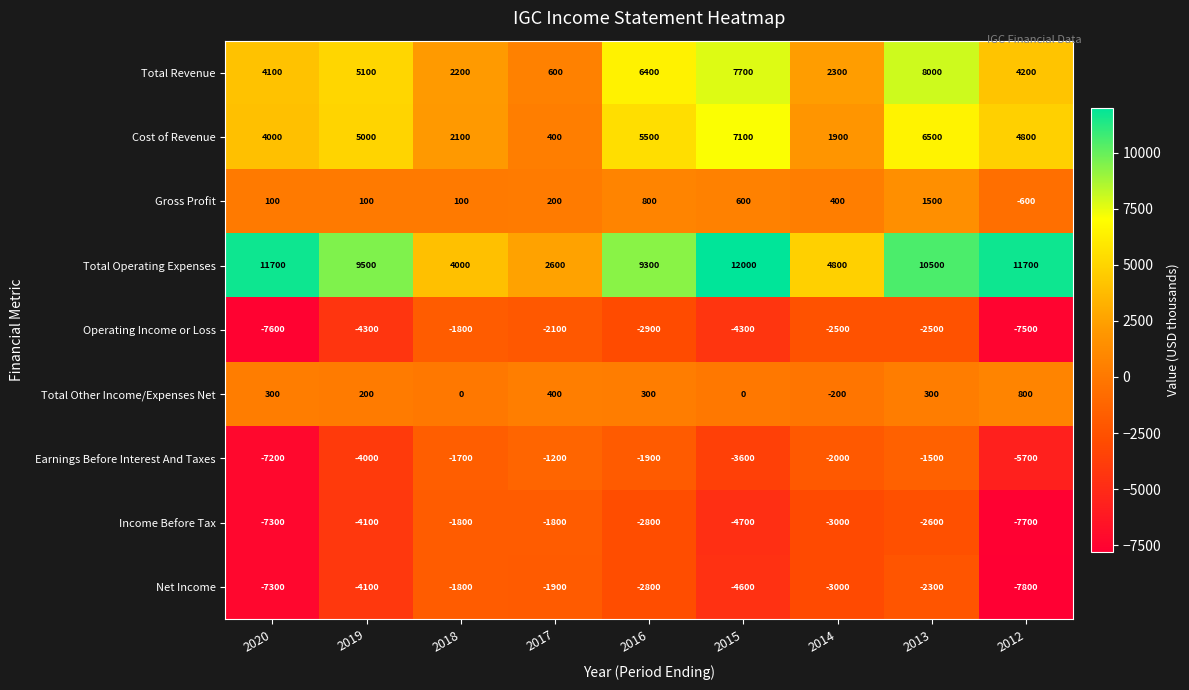

What is the average value of the Net Income series?

-3956